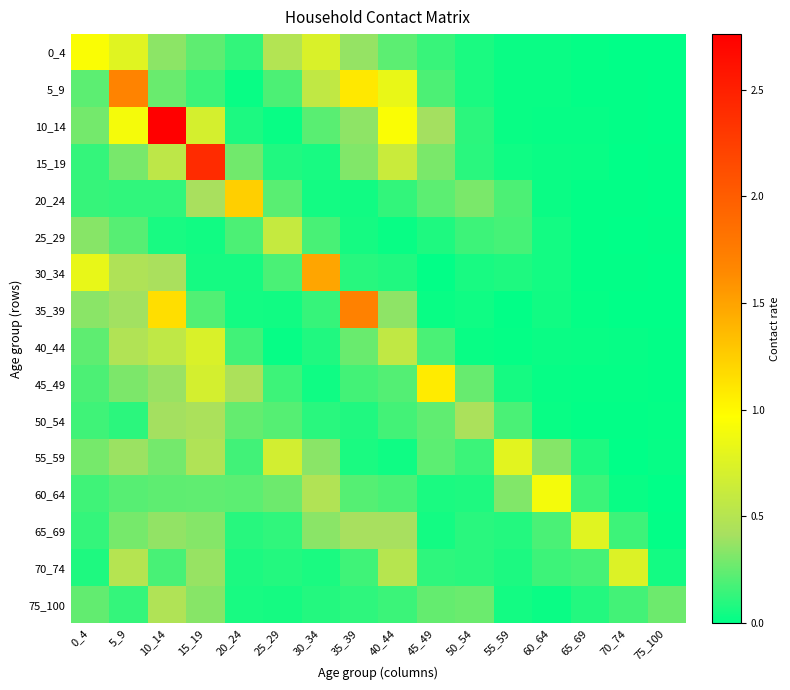

How many series are shown in this chart?

16